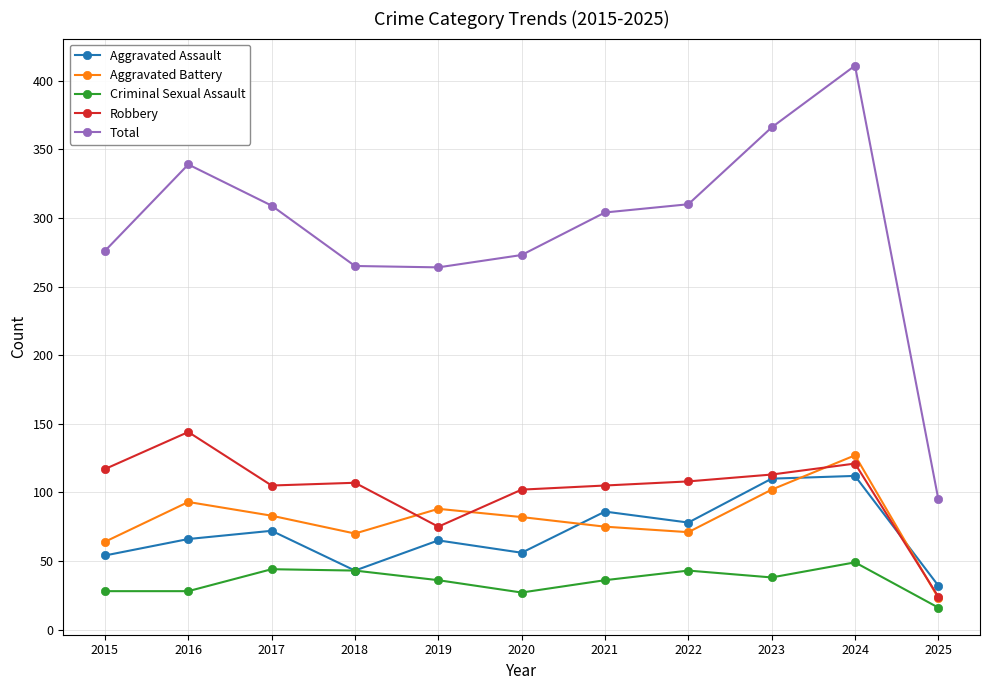

What is the value of the Aggravated Assault point at the 4th from the left?

43